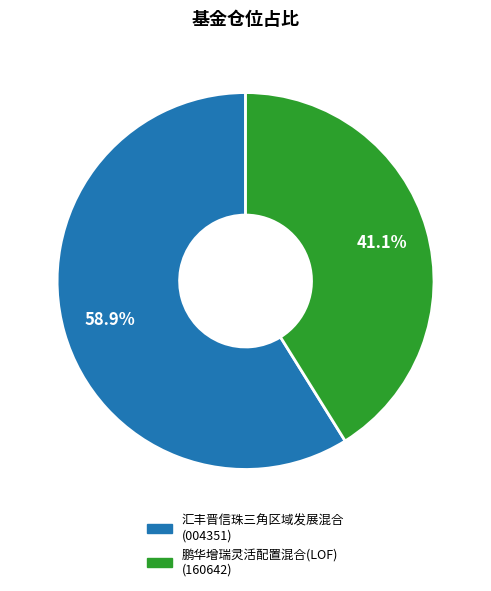

How many segments does this pie chart have?

2